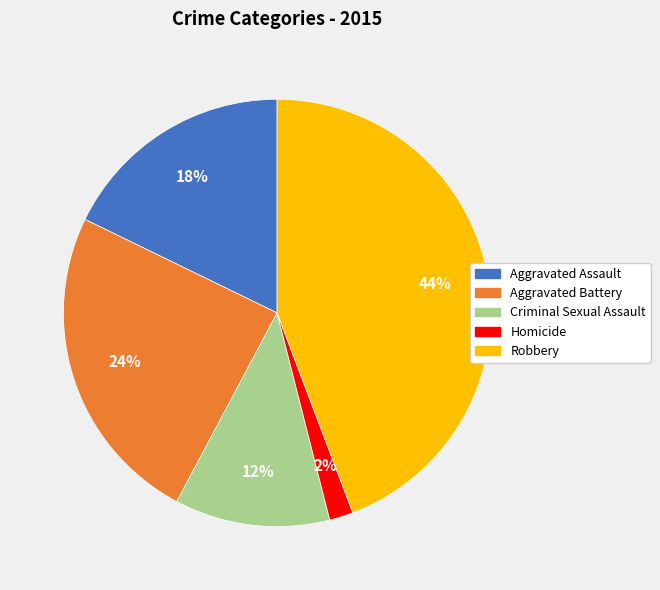

To the nearest percent, what percentage of the pie is Homicide?

2%